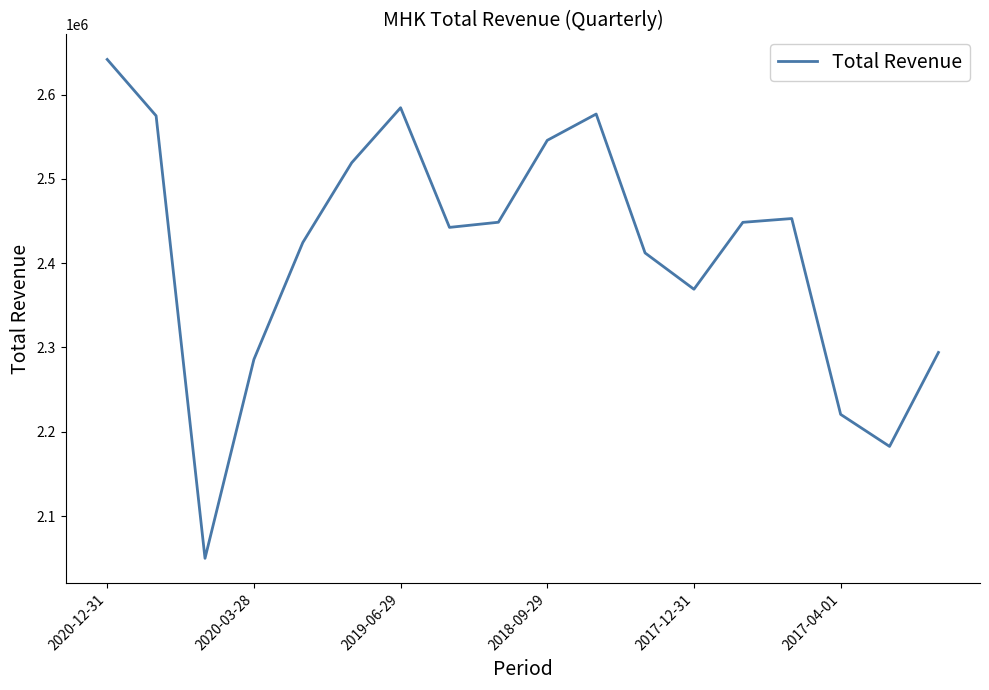

What is the difference between the maximum and minimum values?

592000